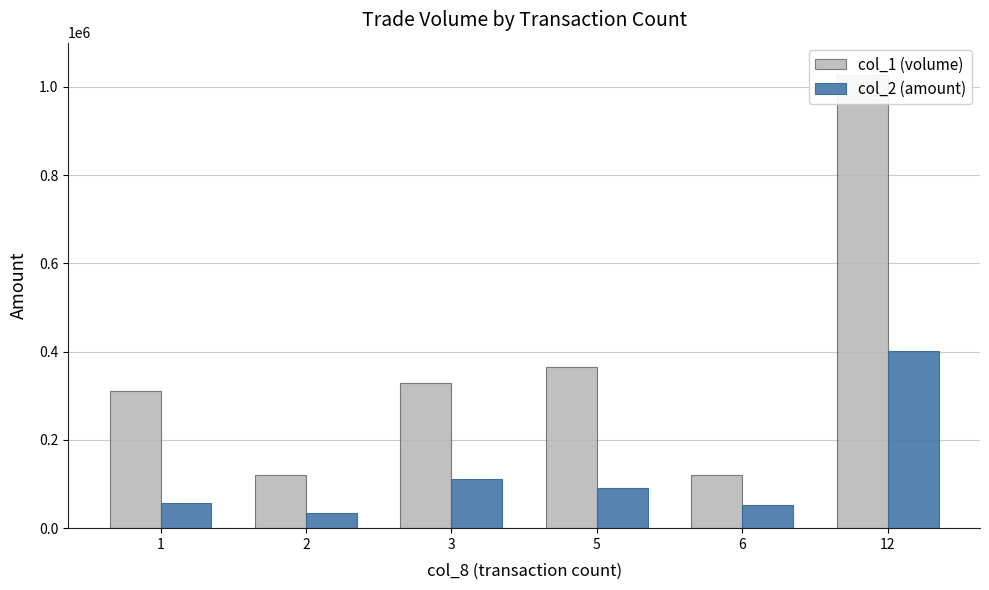

Between 6 and 1, which is larger?

1